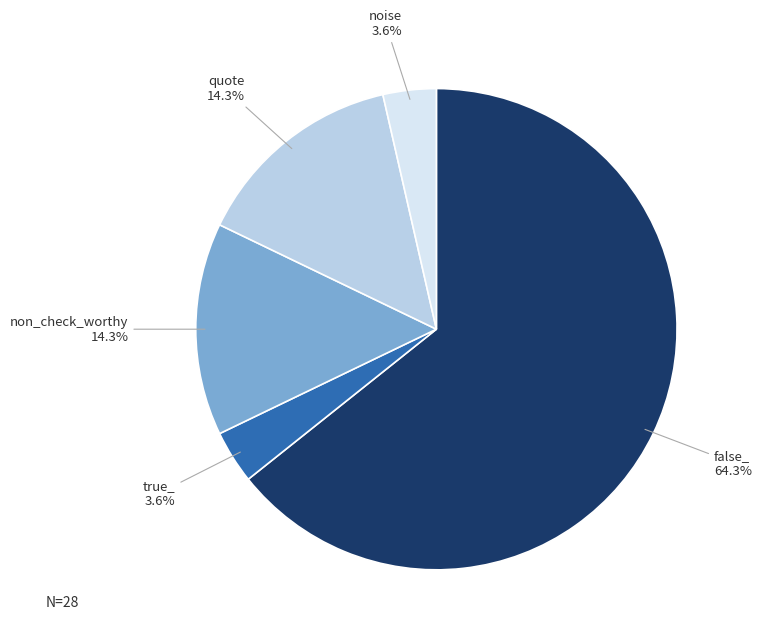

Is there a majority slice in this chart?

Yes